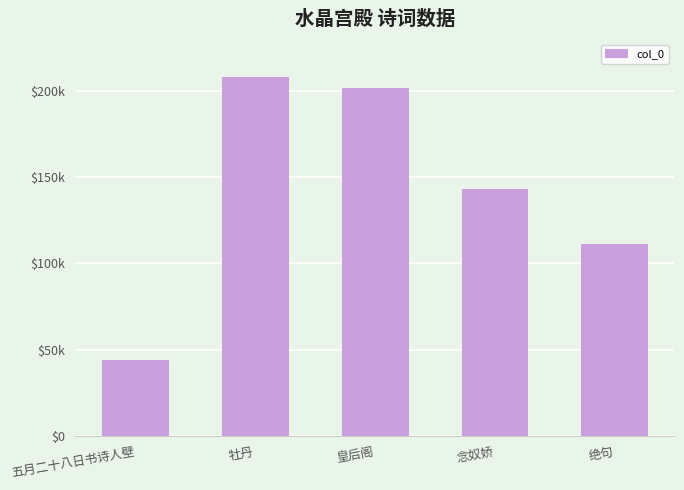

Which label corresponds to the largest value in the chart?

牡丹